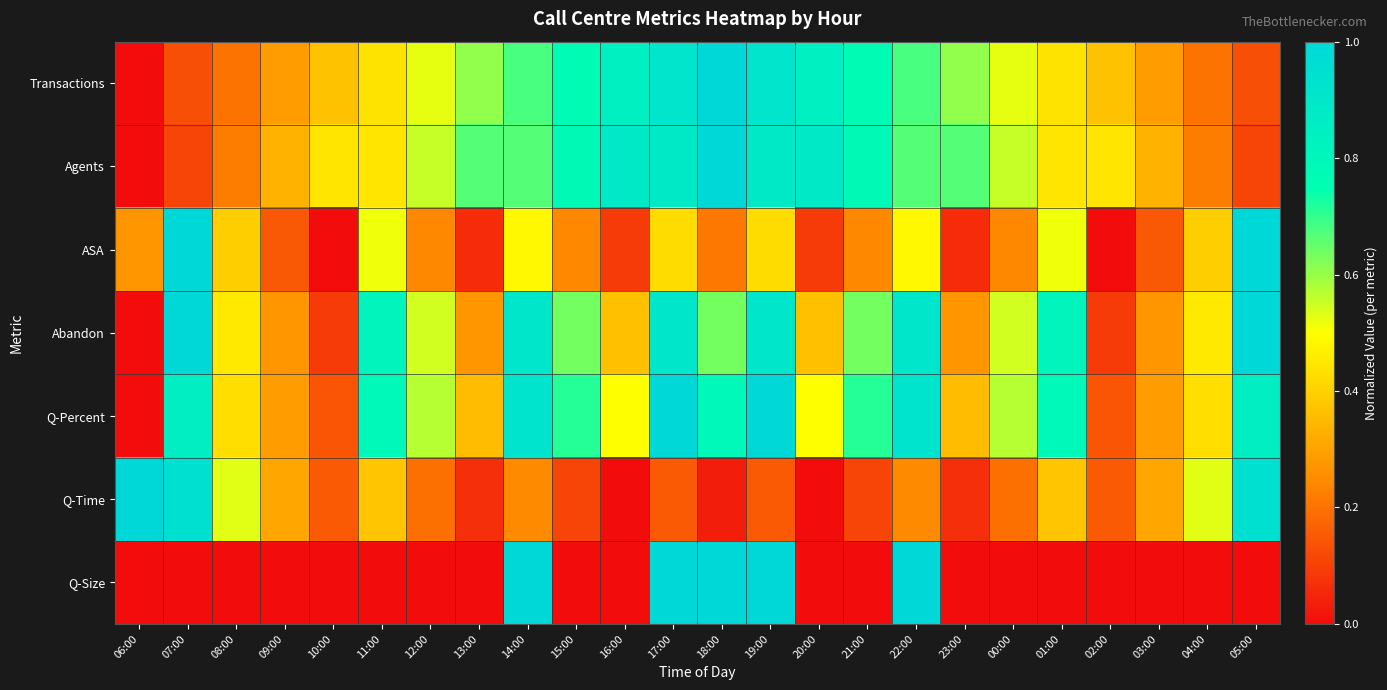

Between 03:00 and 14:00, which is larger?

14:00